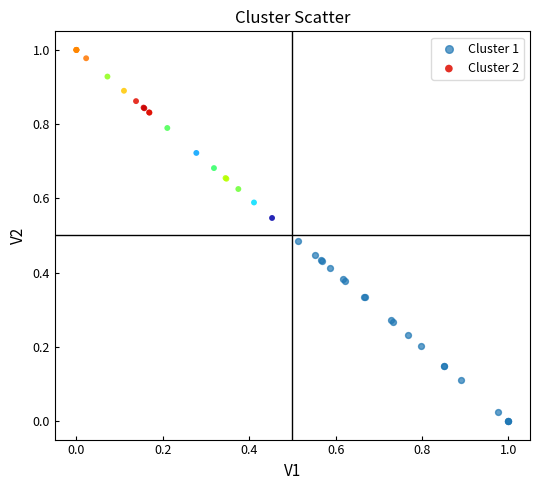

Which series contains the highest Y value?

Cluster 2